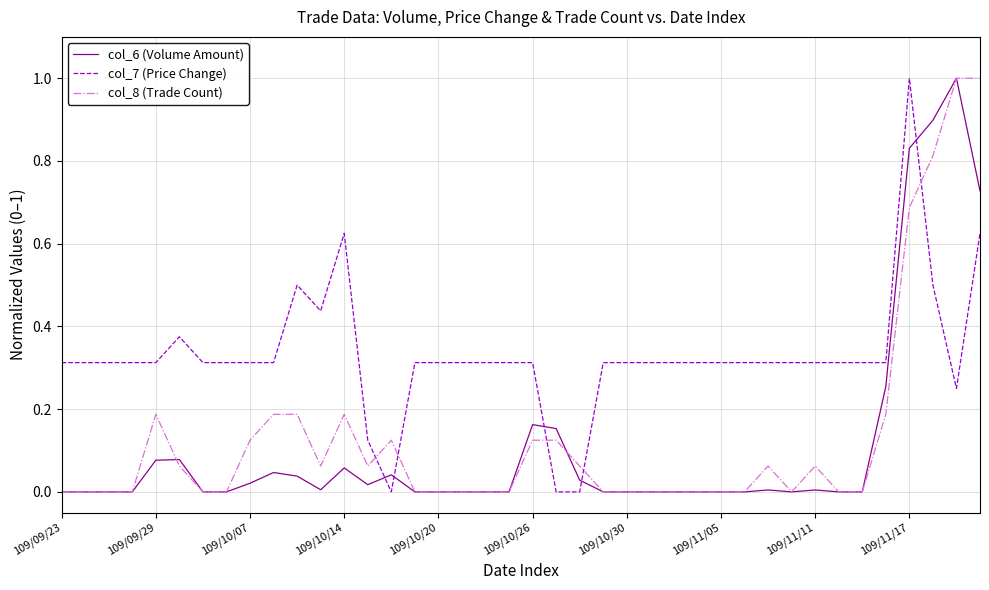

True or false: col_8 (Trade Count) and col_7 (Price Change) intersect in this chart.

True